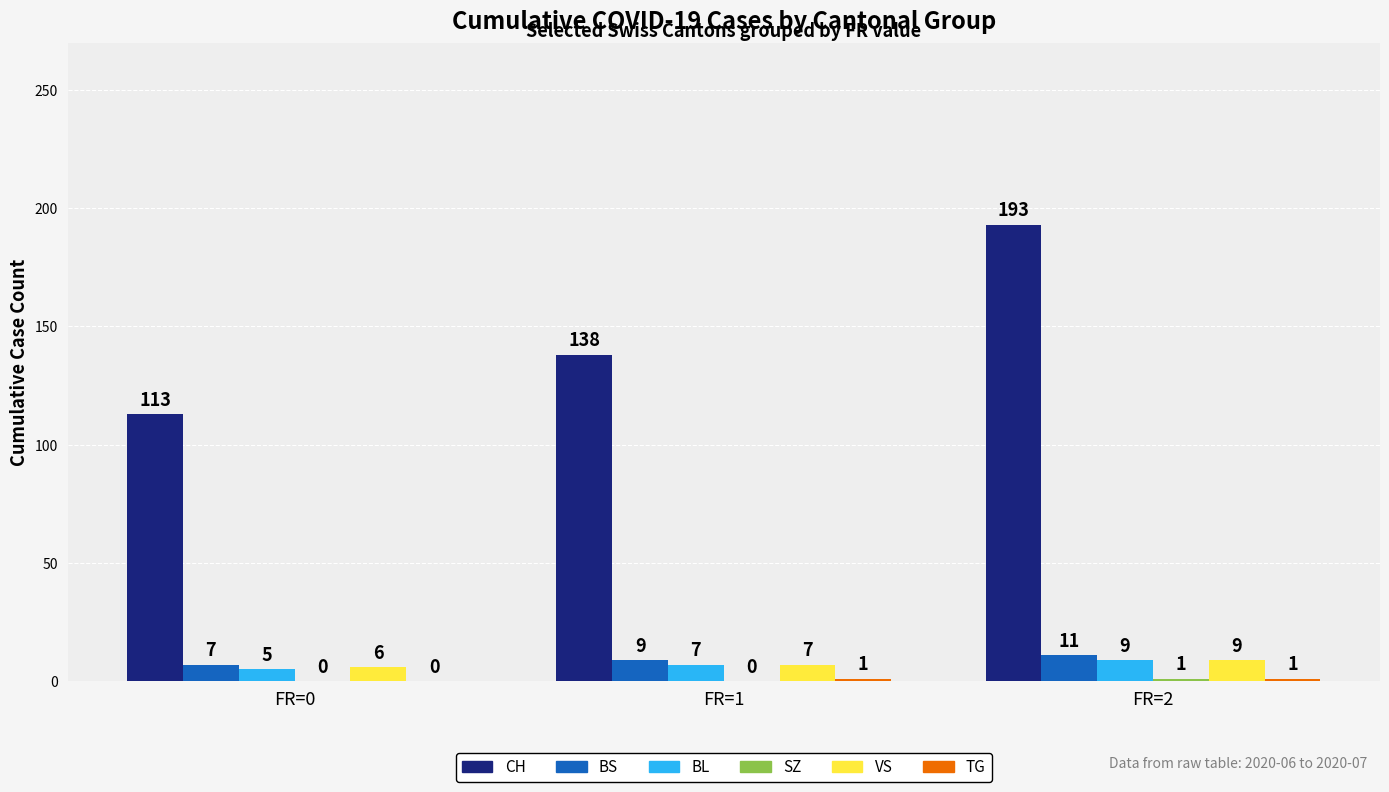

Which category has the highest value in the CH series?

FR=2